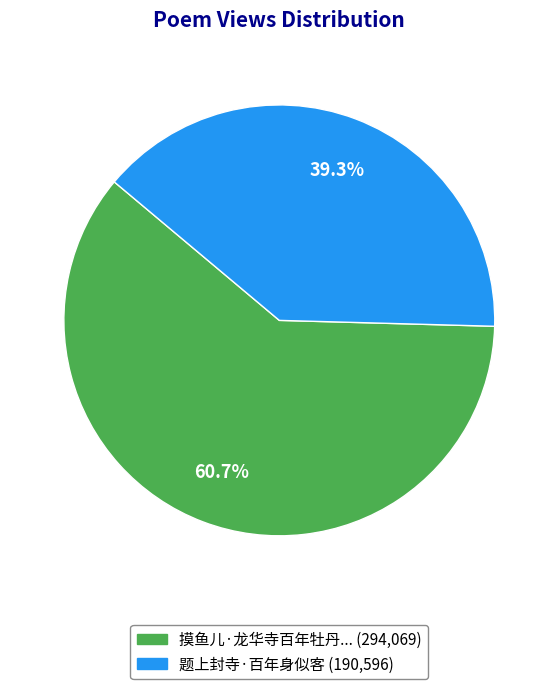

Does any single category account for the majority?

Yes